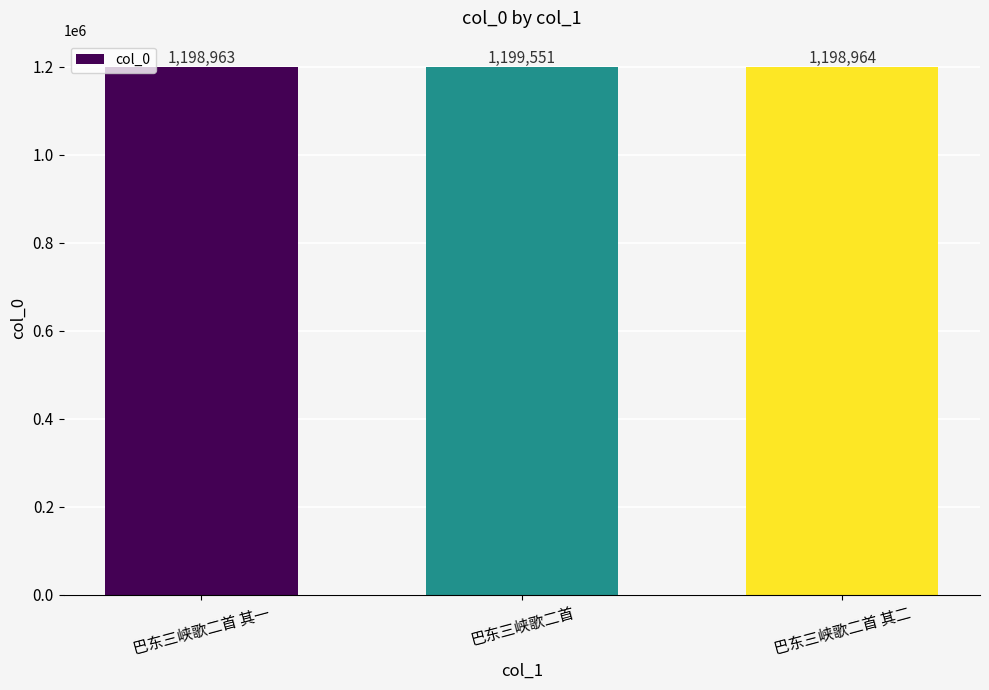

What is the label of the 2nd bar from the right?

巴东三峡歌二首